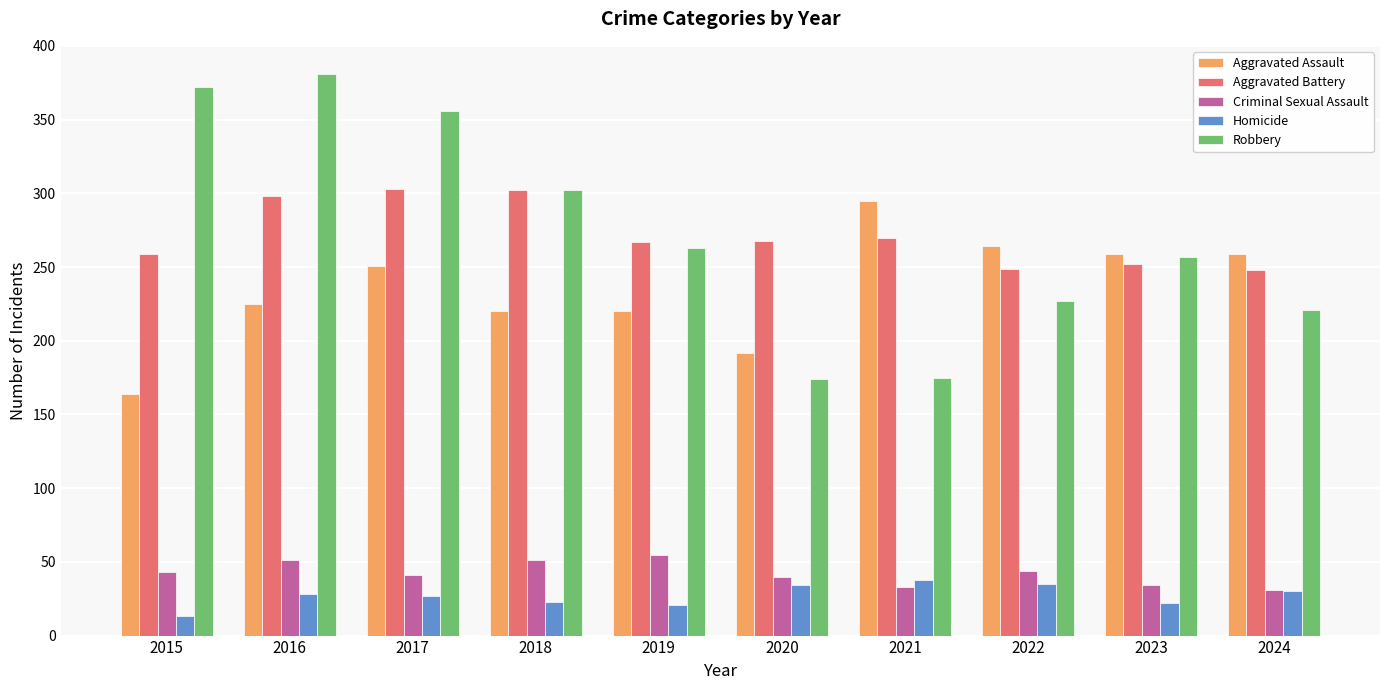

What is the spread (max minus min) of values at 2024?

229